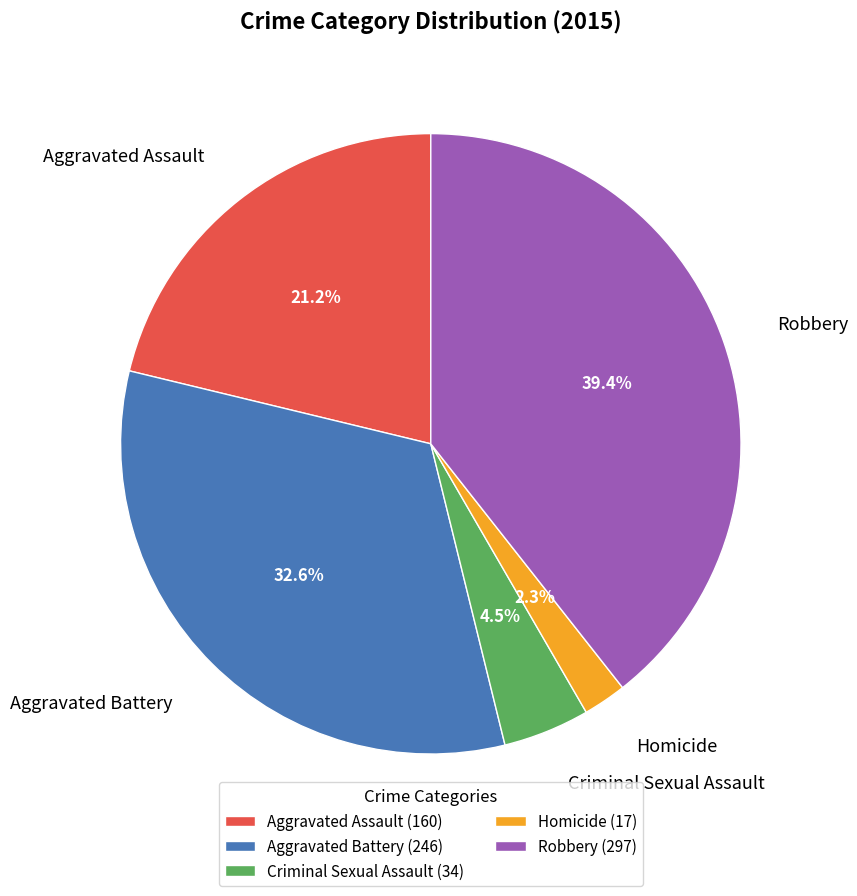

What is the smallest slice in the pie chart?

Homicide